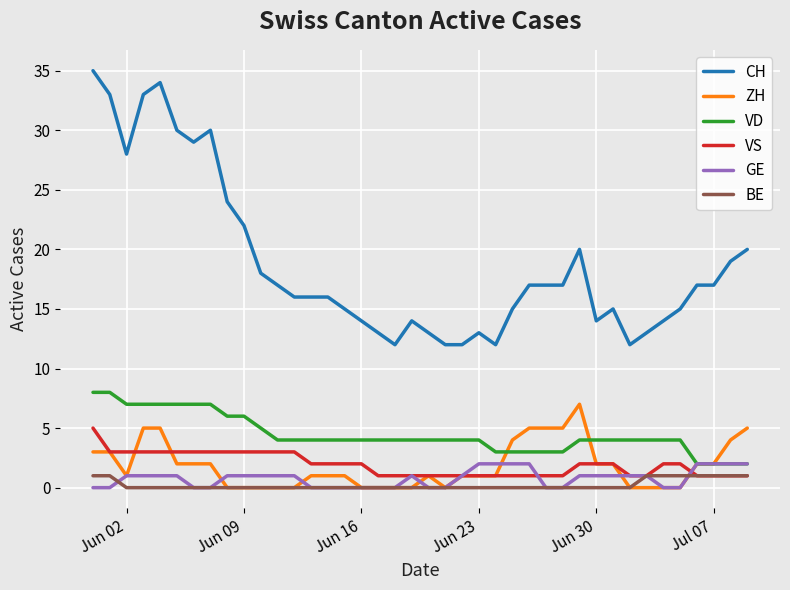

Which series has the widest spread of values?

CH